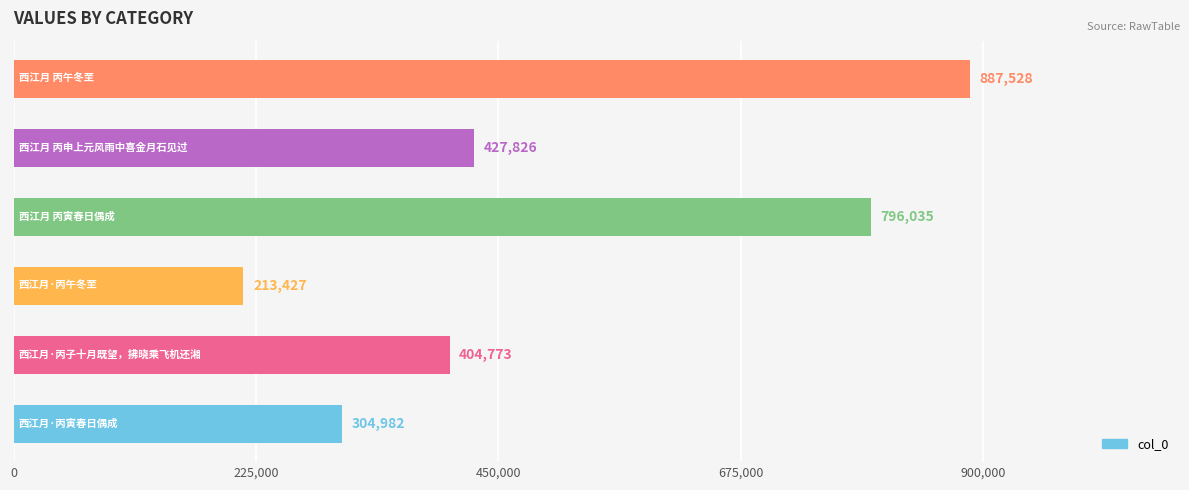

What is the sum of all values?

3034571